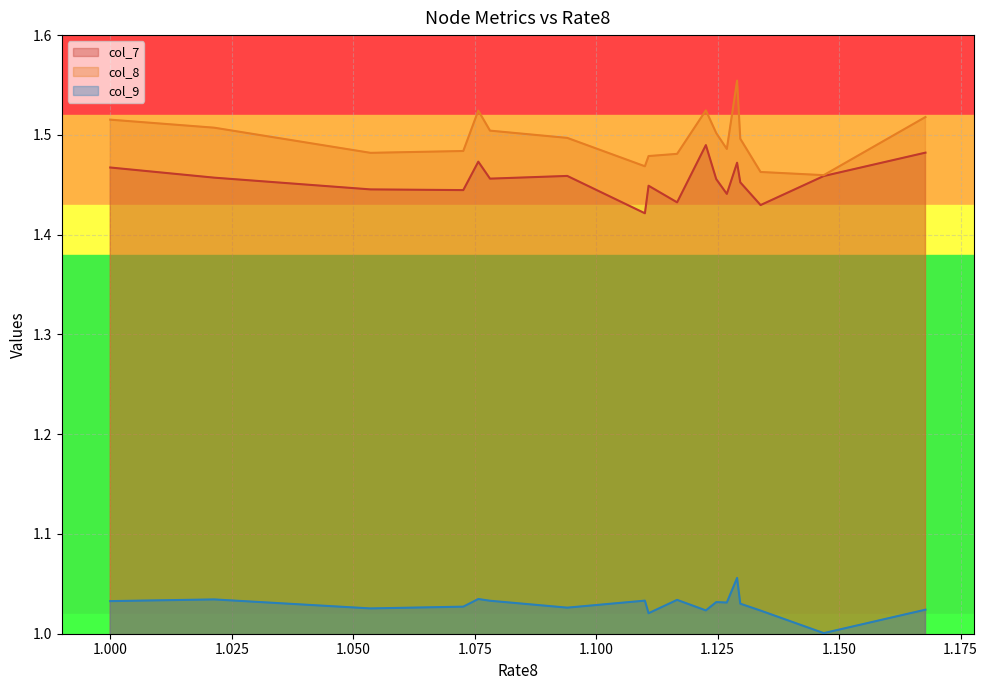

Which series changed the most between d3 and s6?

col_8